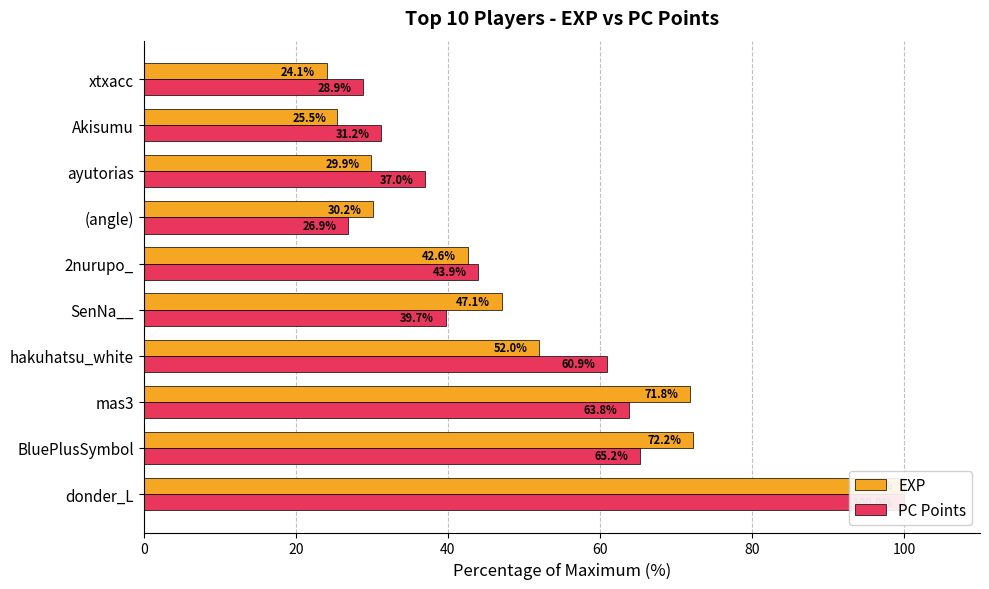

Count the number of data series in this chart.

2